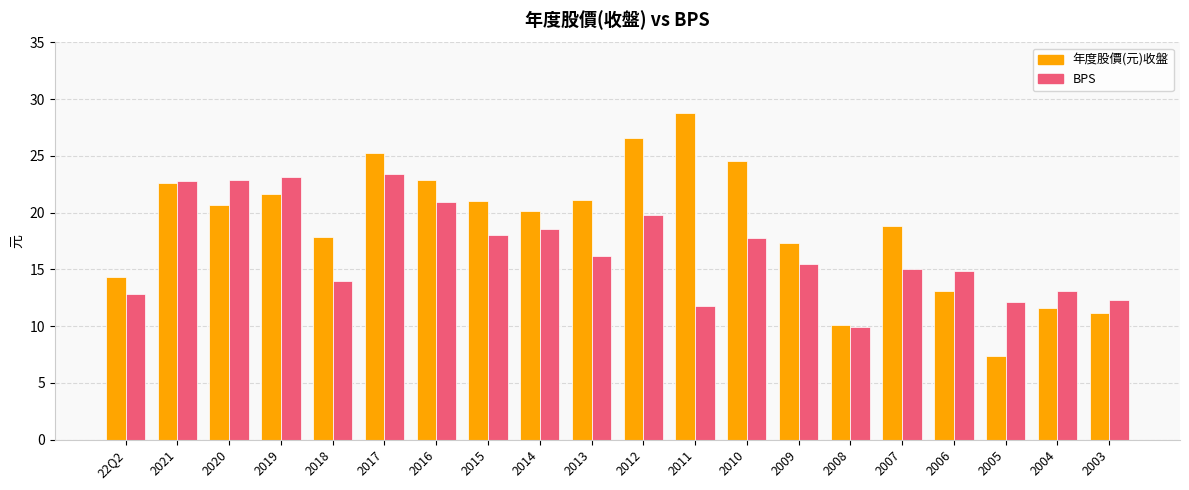

What is the lowest value of the BPS series?

10.0